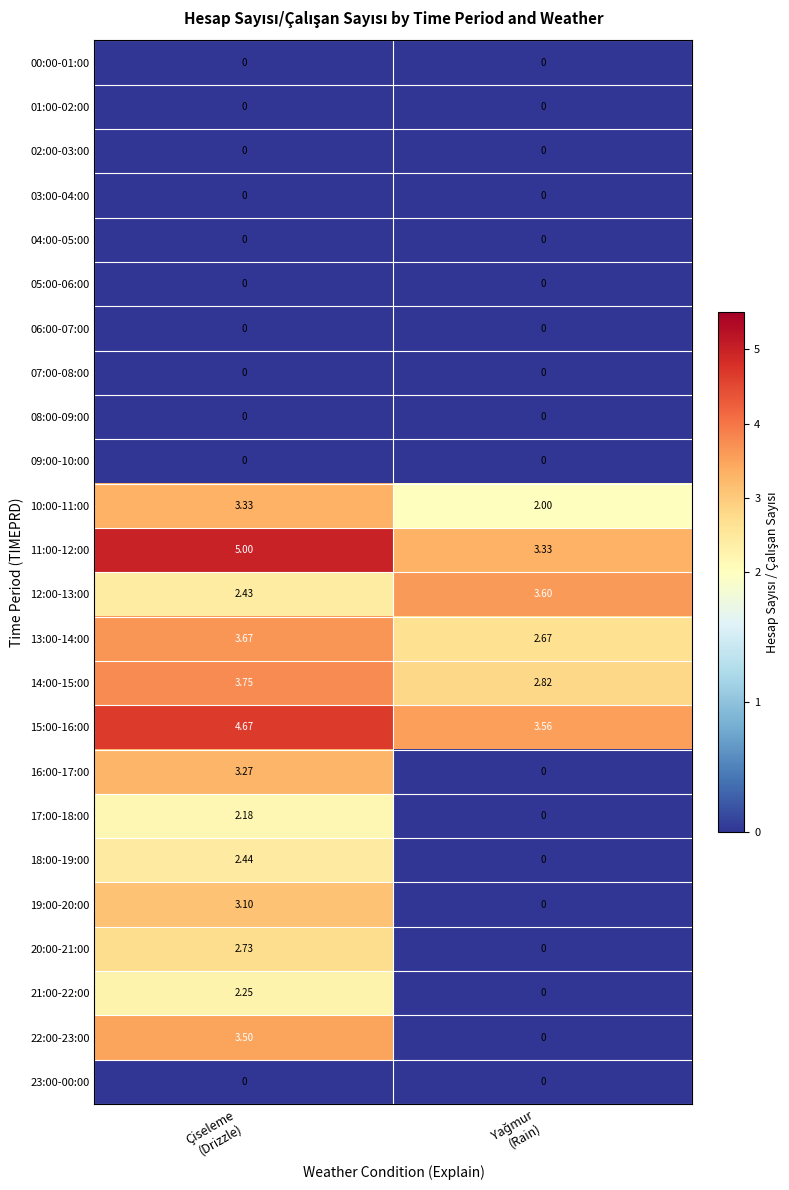

At how many categories does at least one series exceed 1?

2